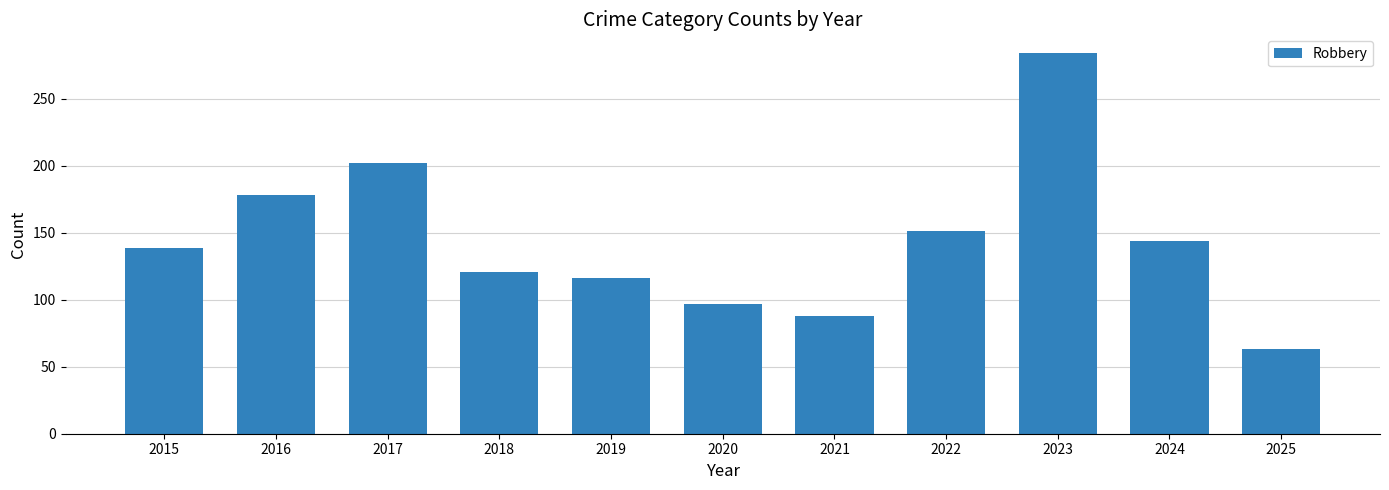

Approximately how many times larger is the value at 2017 compared to 2021?

2.3